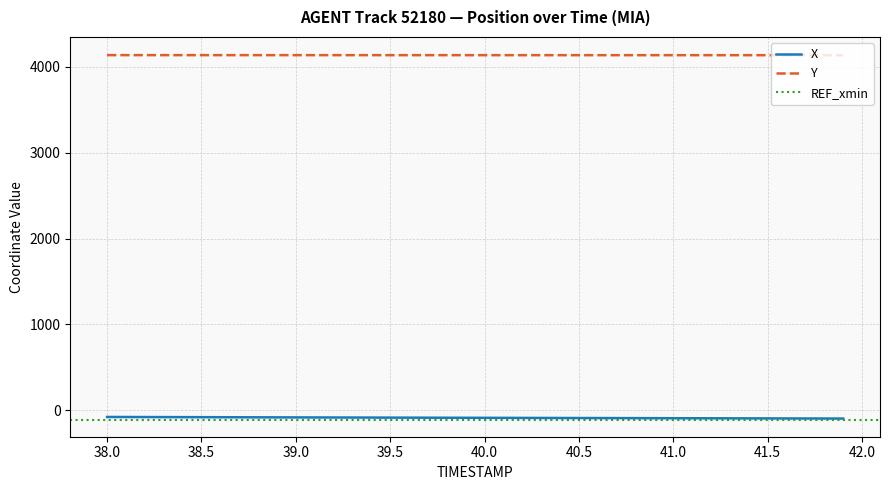

List the series in order of their overall mean, lowest first.

X, Y